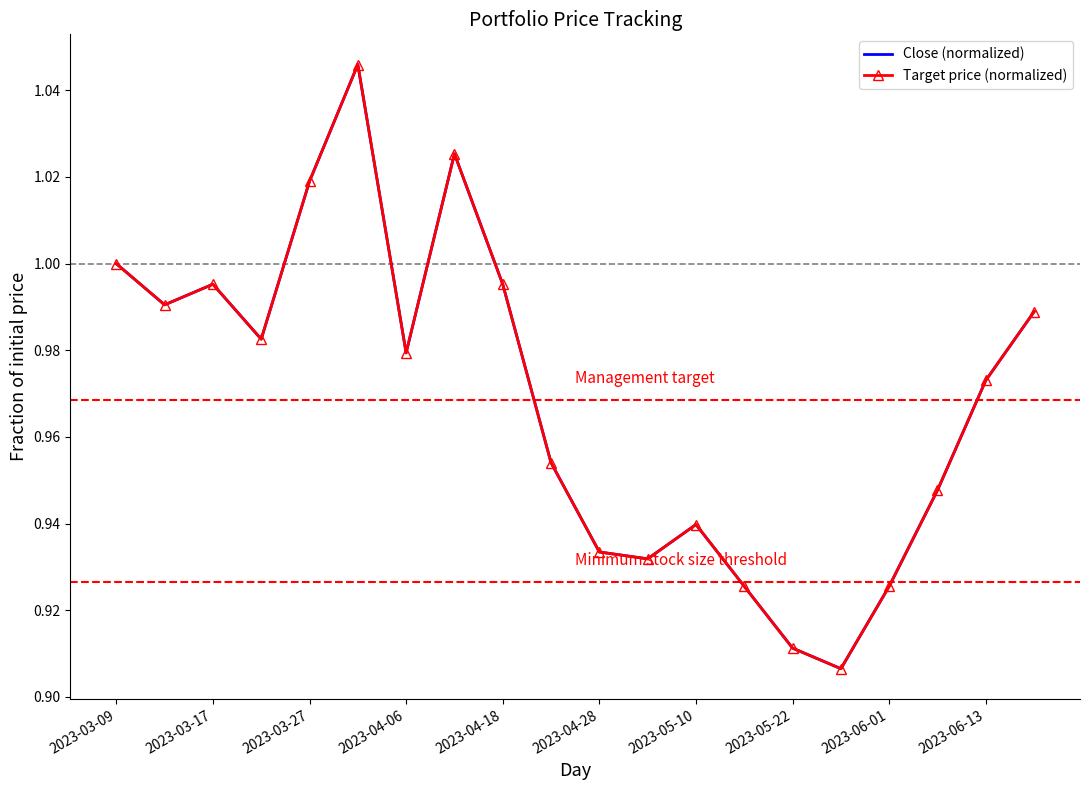

True or false: Close (normalized) and Target price (normalized) cross at least once.

False